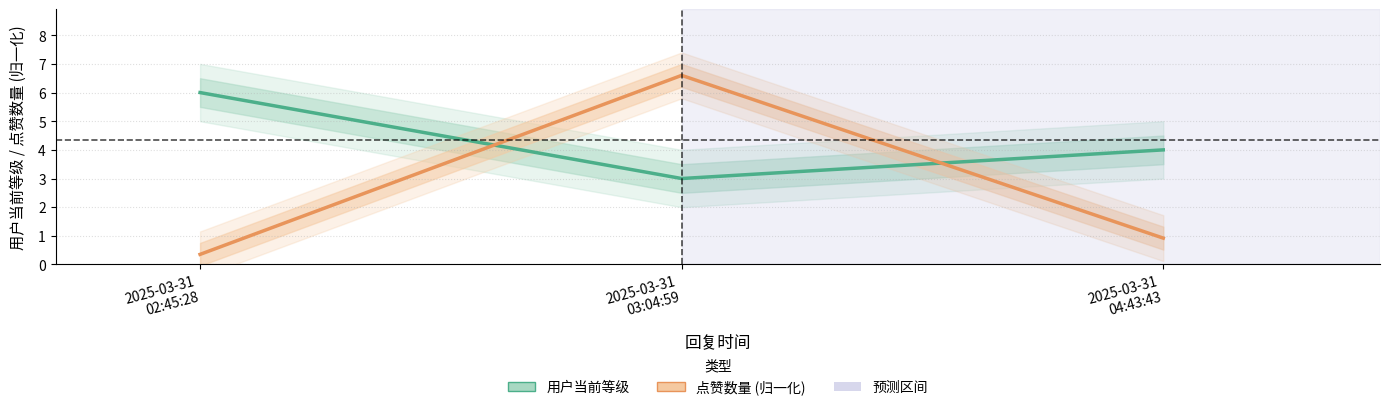

What is the value of the 用户当前等级 point at the 1st from the left?

6.0